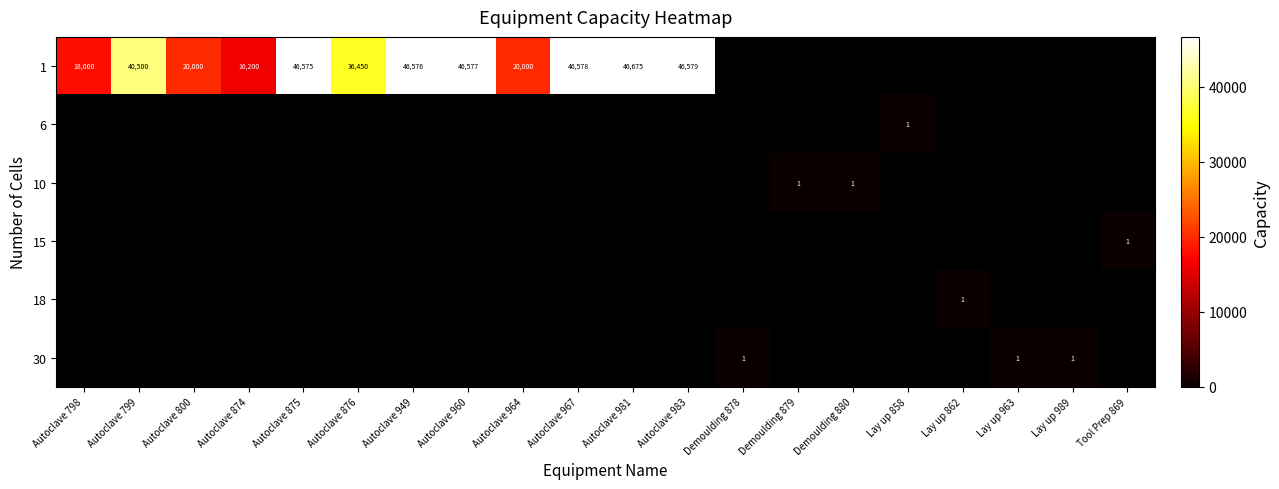

At how many categories does at least one series exceed 34657?

8